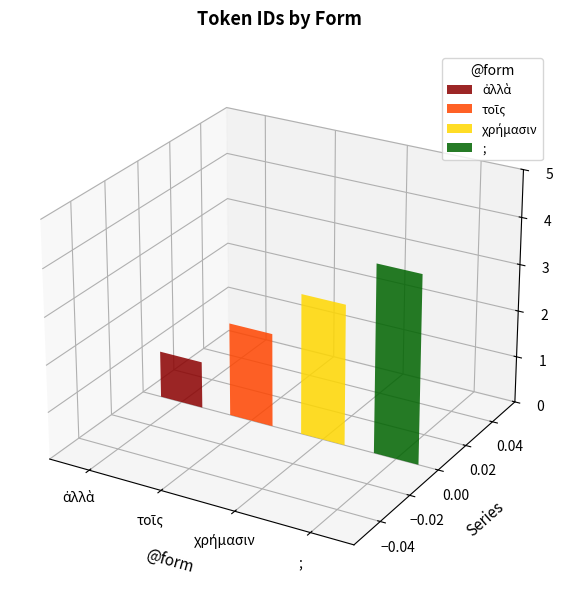

Reading right to left, list all the values displayed in this chart.

;=4	χρήμασιν=3	τοῖς=2	ἀλλὰ=1